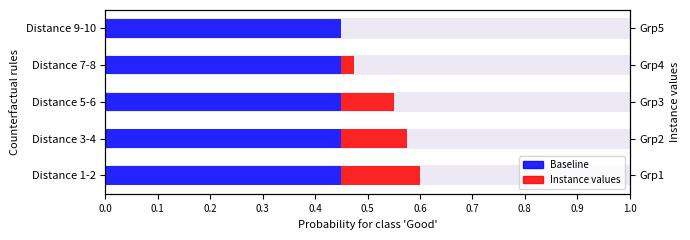

What is the total value across all series at 0.1?

0.6